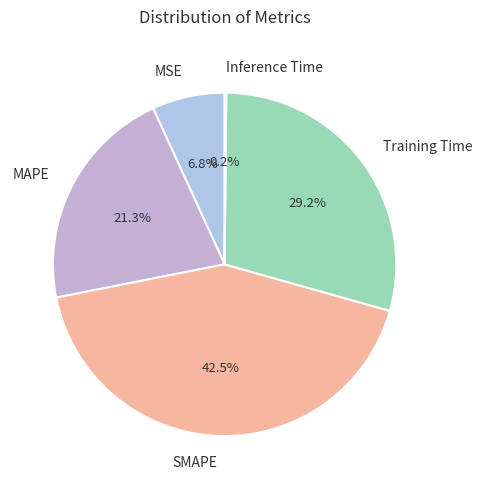

Combined, do Training Time and MSE account for over 50%?

No